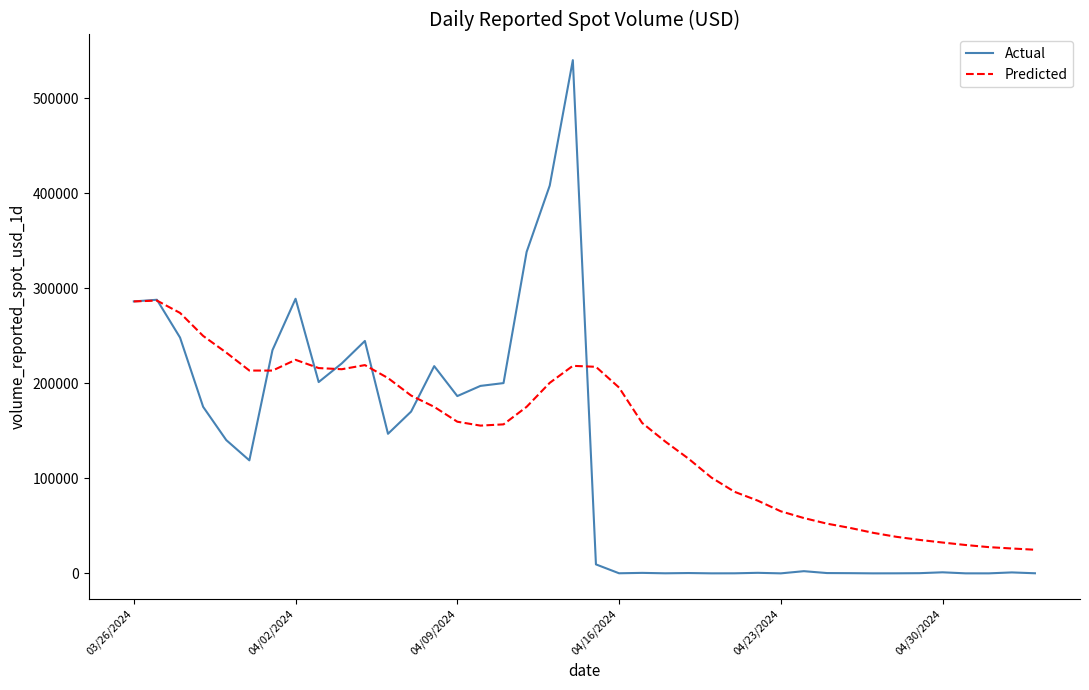

Does the chart display data point markers on the line(s)?

No